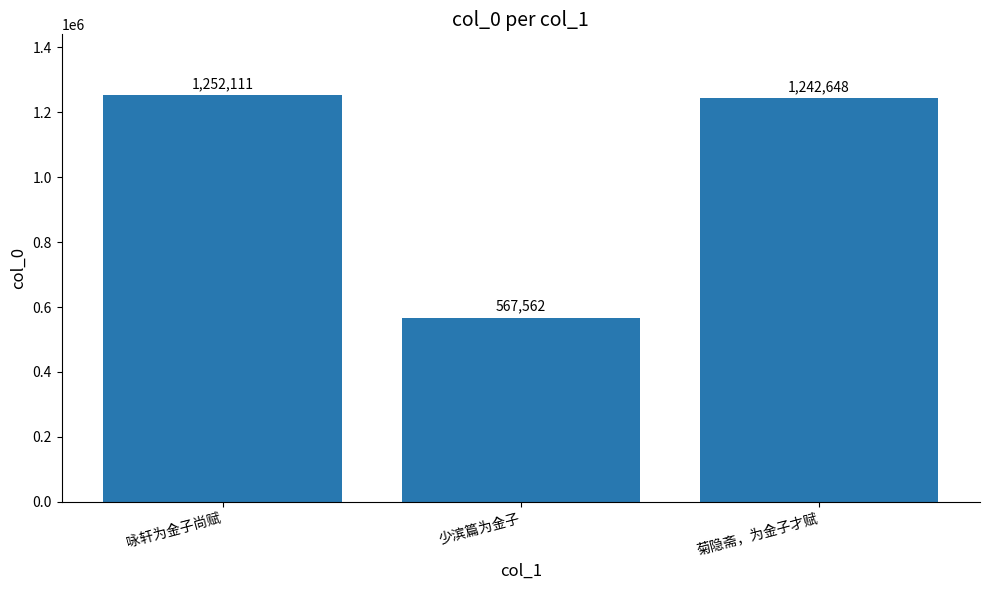

What is the average value?

1020774